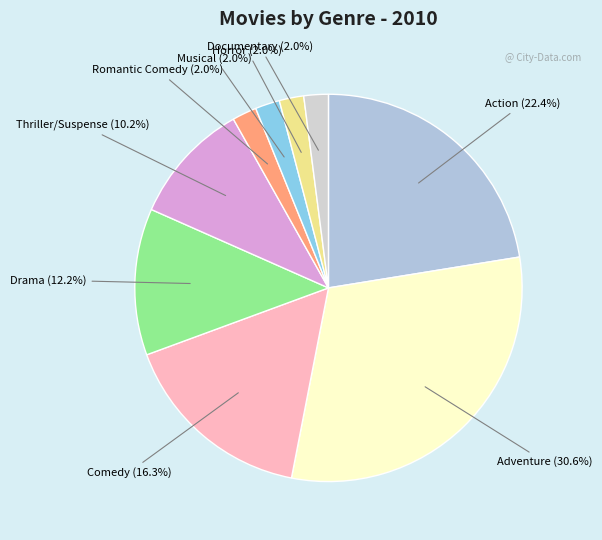

What is the largest slice in the pie chart?

Adventure